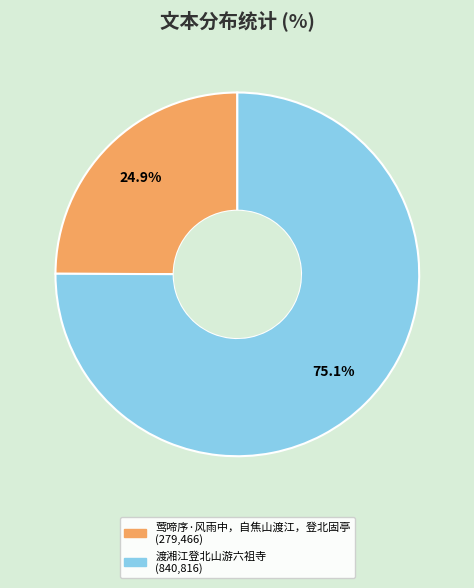

Approximately how many times larger is the value at 渡湘江登北山游六祖寺 compared to 莺啼序·风雨中，自焦山渡江，登北固亭?

3.0